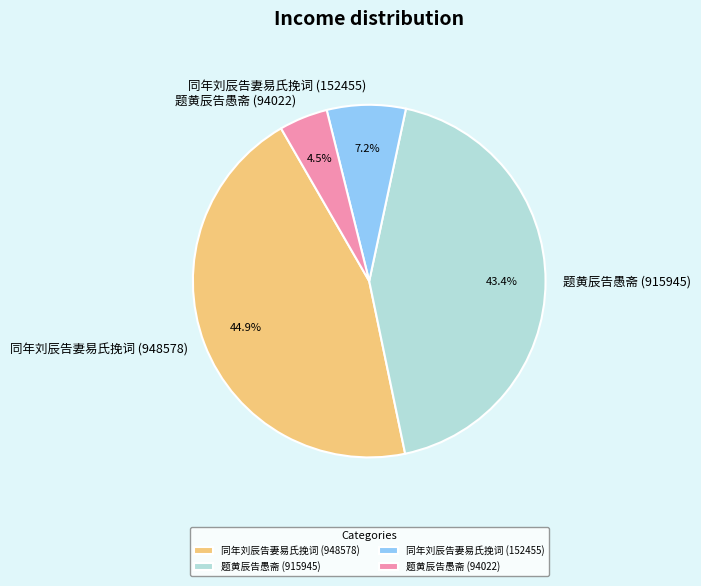

How many segments does this pie chart have?

4